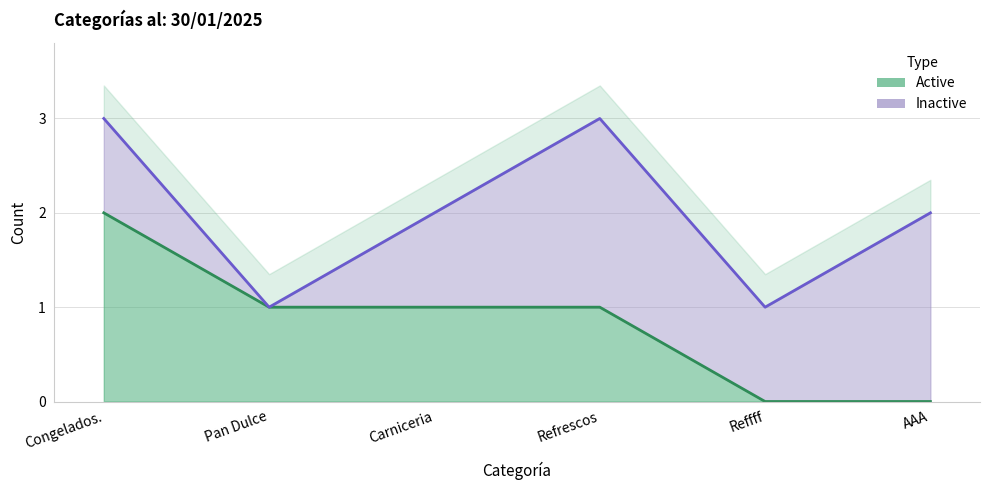

How many values exceed 1?

1